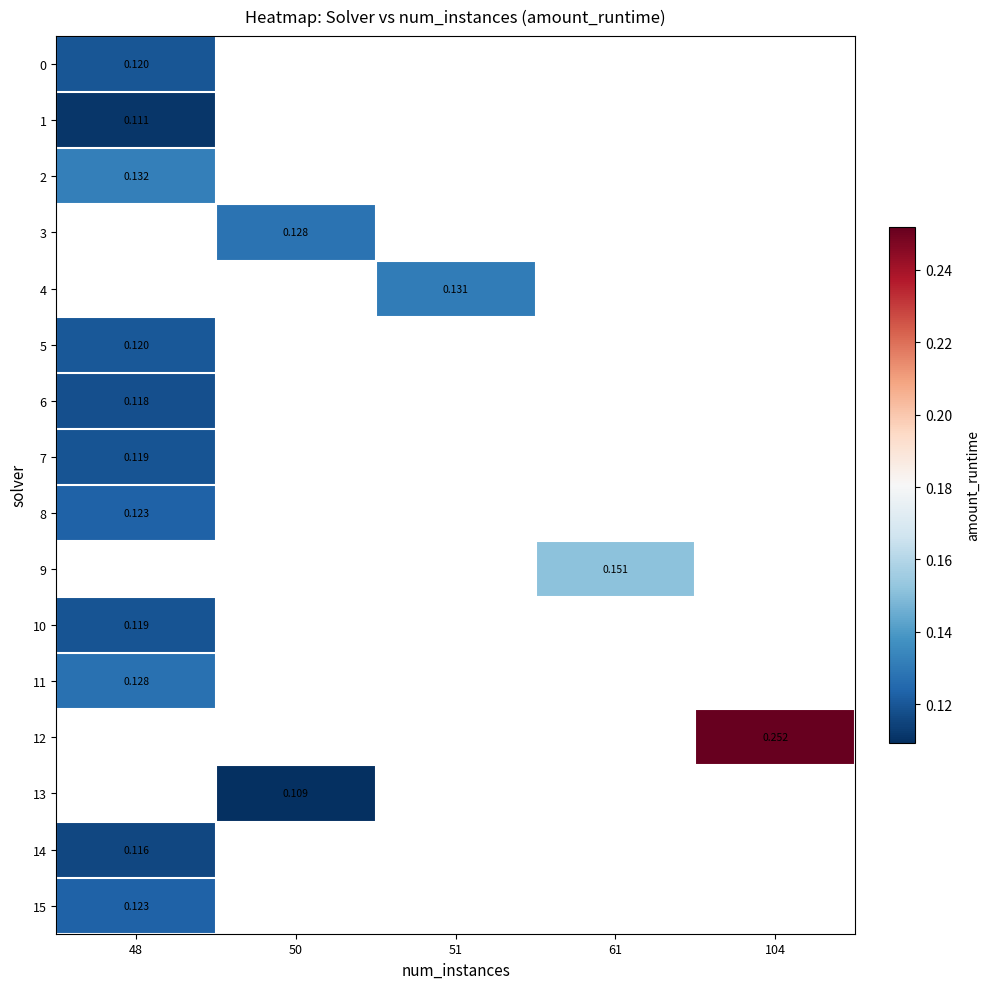

What is the lowest value of the 5 series?

0.1